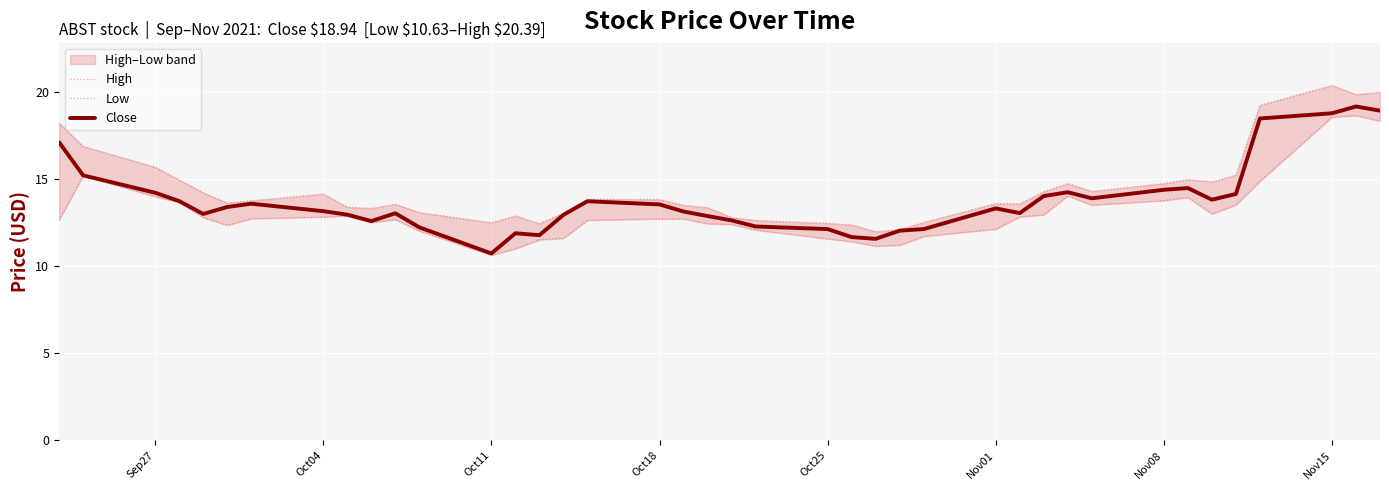

Reading left to right, what are all the values shown in this chart?

High: 18.2	16.9	15.7	14.9	14.2	13.6	13.8	14.2	13.4	13.3	13.6	13.1	12.5	12.9	12.4	13.1	13.8	13.8	13.5	13.4	12.8	12.6	12.5	12.4	12.0	12.1	12.5	13.6	13.6	14.3	14.8	14.3	14.8	15.0	14.8	15.2	19.2	20.4	19.9	20.0
Low: 12.7	15.2	14.0	13.7	12.8	12.3	12.7	12.8	12.9	12.5	12.7	12.0	10.6	11.0	11.5	11.6	12.6	12.7	12.7	12.4	12.4	12.1	11.6	11.4	11.2	11.2	11.7	12.1	12.8	12.9	14.0	13.5	13.8	13.9	13.0	13.5	14.9	18.6	18.7	18.3
Close: 17.1	15.2	14.2	13.7	13.0	13.4	13.6	13.2	13.0	12.6	13.0	12.2	10.7	11.9	11.8	12.9	13.7	13.6	13.1	12.9	12.6	12.3	12.1	11.7	11.6	12.0	12.1	13.3	13.1	14.0	14.2	13.9	14.4	14.5	13.8	14.2	18.5	18.8	19.2	18.9